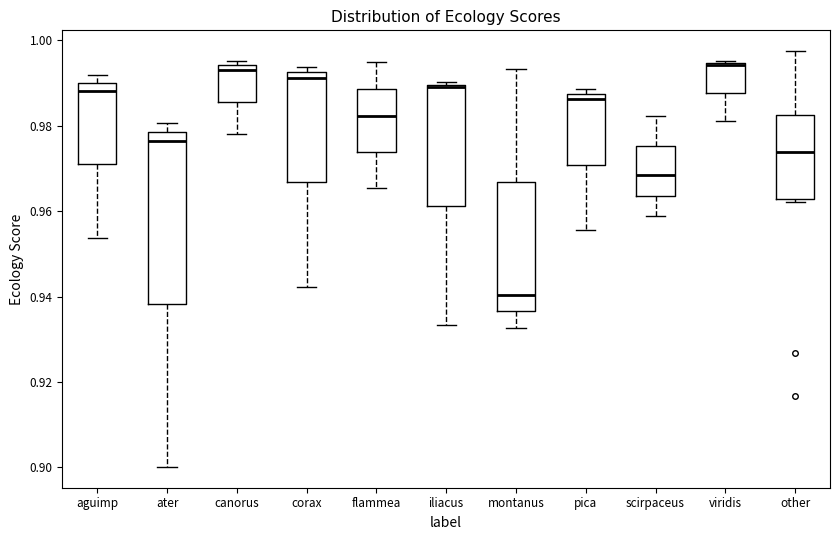

Reading left to right, transcribe this box plot: for each box, give where its median line is, the range the box spans, and where its two whiskers end, as read against the y-axis. The values are not printed on the chart, so give them approximately, as read against the axis.

aguimp: median 0.988, box 0.970 to 0.990, whiskers 0.954 to 0.992
ater: median 0.976, box 0.938 to 0.978, whiskers 0.900 to 0.980
canorus: median 0.994 (just below the box's upper edge), box 0.986 to 0.994, whiskers 0.978 to 0.996
corax: median 0.992 (just below the box's upper edge), box 0.966 to 0.992, whiskers 0.942 to 0.994
flammea: median 0.982, box 0.974 to 0.988, whiskers 0.966 to 0.994
iliacus: median 0.988, box 0.962 to 0.990, whiskers 0.934 to 0.990
montanus: median 0.940, box 0.936 to 0.966, whiskers 0.932 to 0.994
pica: median 0.986, box 0.970 to 0.988, whiskers 0.956 to 0.988 (just above the box's upper edge)
scirpaceus: median 0.968, box 0.964 to 0.976, whiskers 0.958 to 0.982
viridis: median 0.994, box 0.988 to 0.994, whiskers 0.982 to 0.996
other: median 0.974, box 0.962 to 0.982, whiskers 0.962 to 0.998